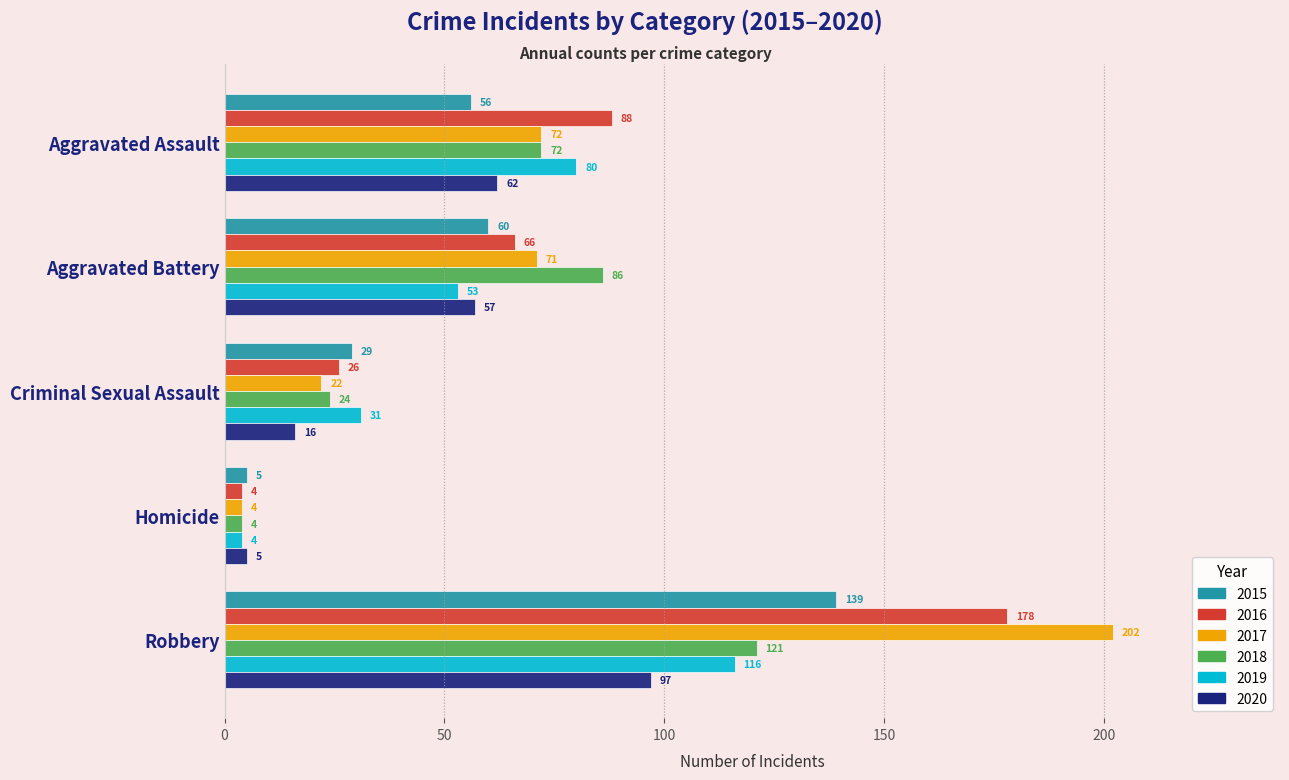

At how many categories does at least one series exceed 188?

1